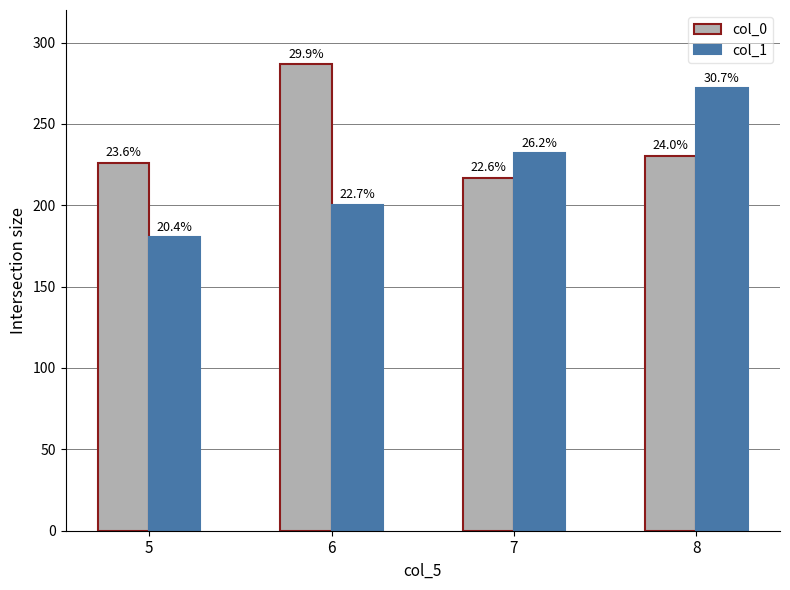

How many groups of bars are there?

4